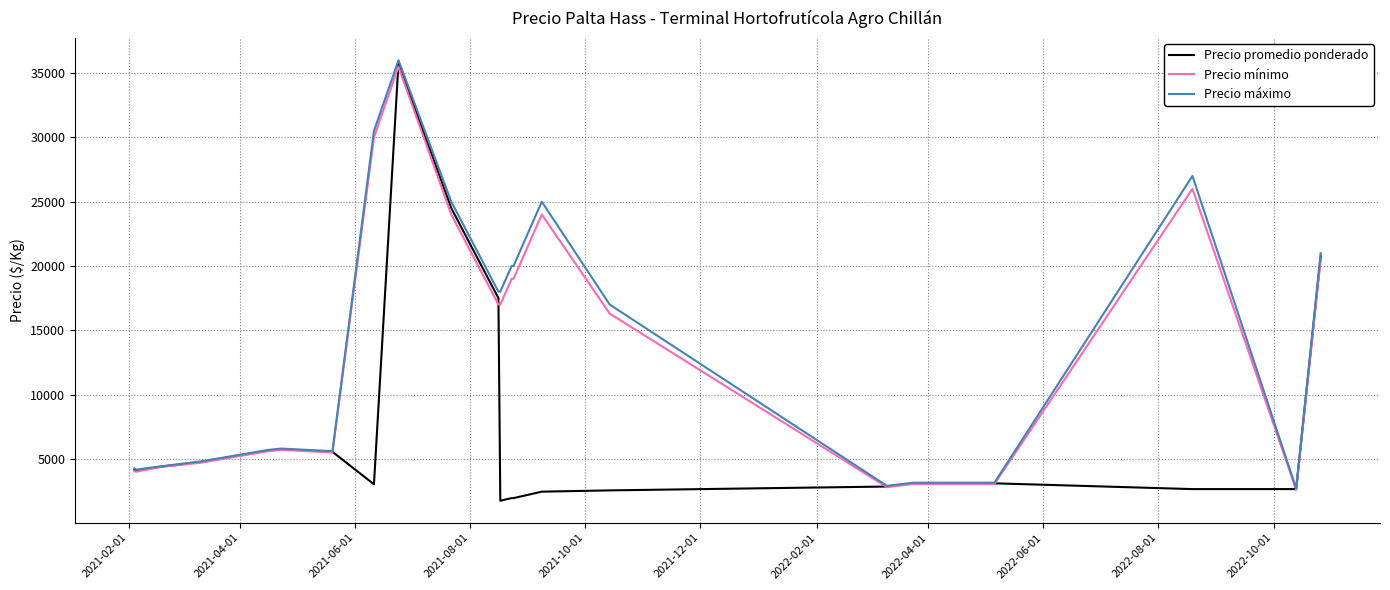

What are all the series names shown in the legend?

Precio promedio ponderado, Precio mínimo, Precio máximo